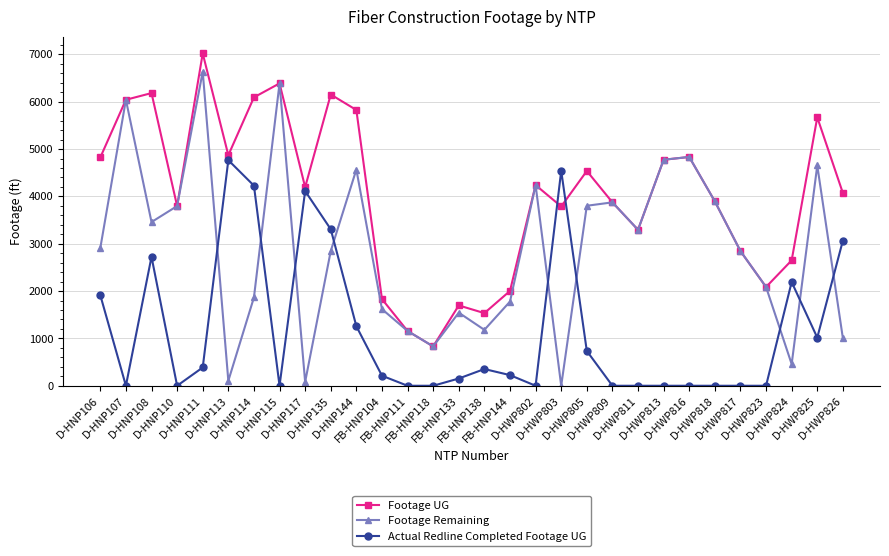

List the series in order of their overall mean, lowest first.

Actual Redline Completed Footage UG, Footage Remaining, Footage UG